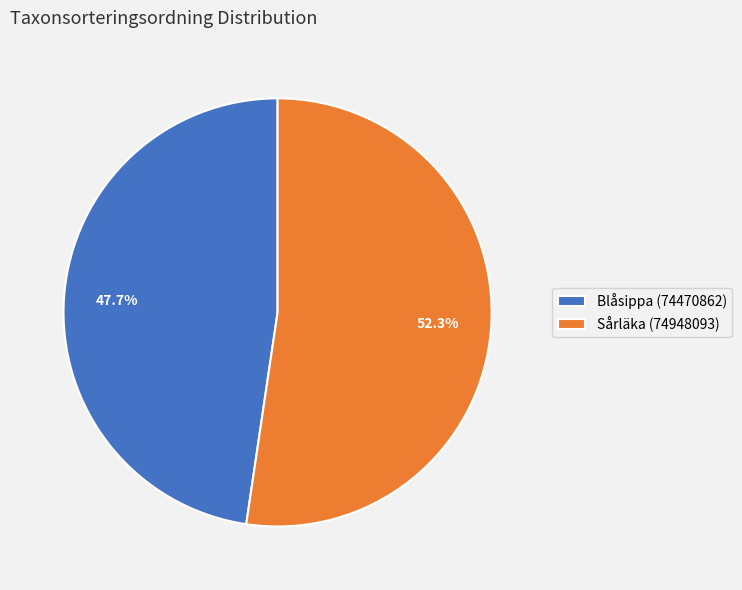

To the nearest percent, what is the difference between the largest and smallest slice percentages?

5%